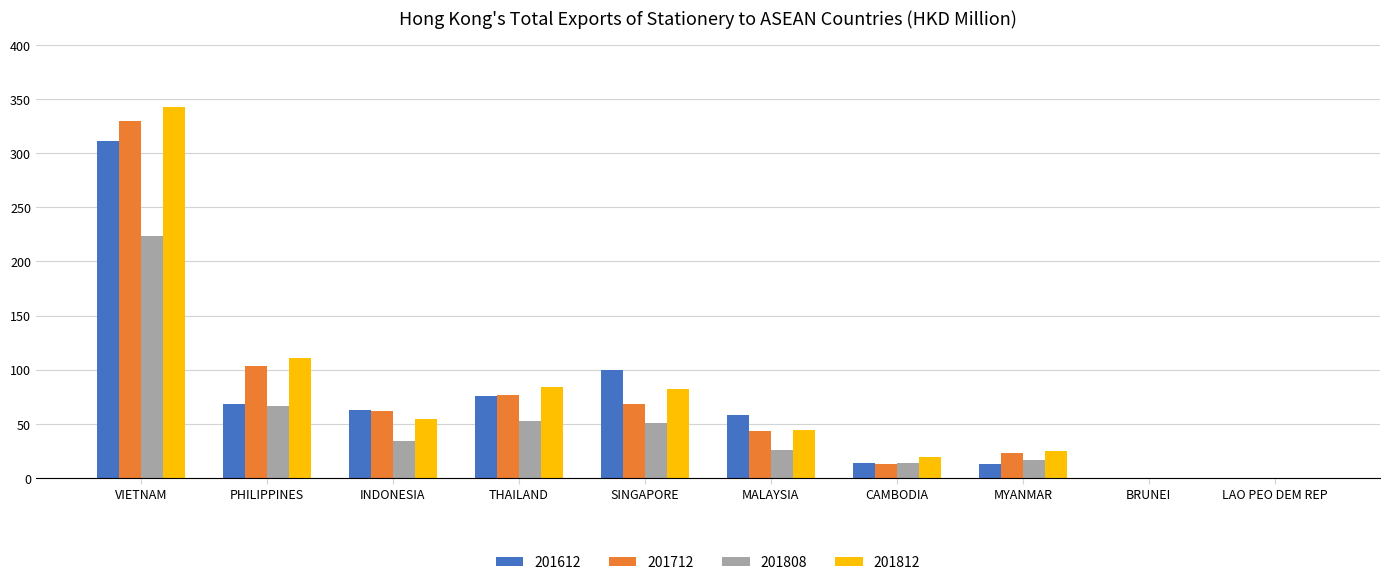

What is the maximum value shown in the chart?

342.9